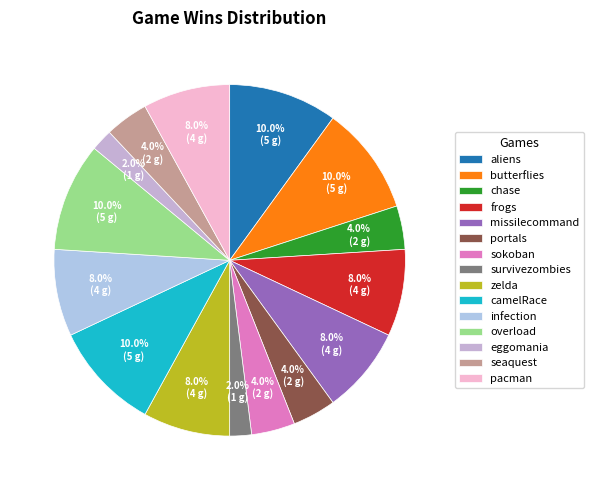

Is it true that portals is 10% of the pie?

False